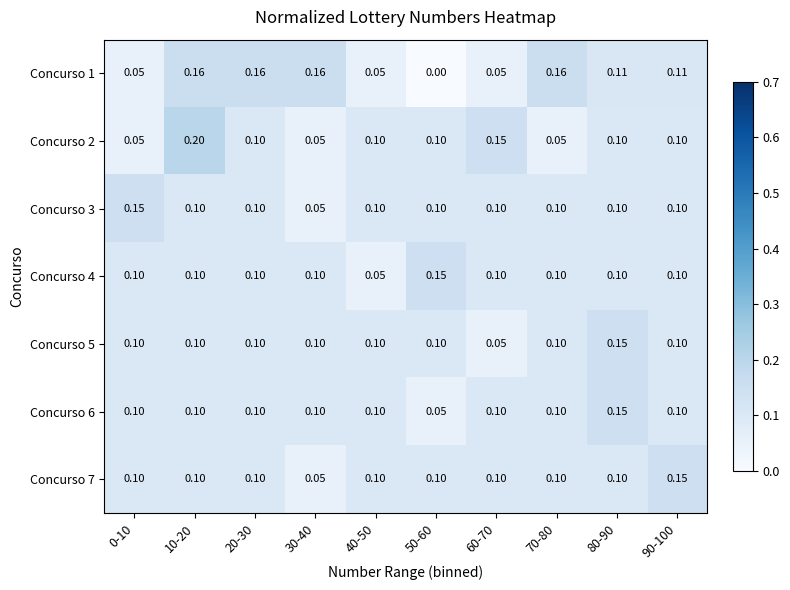

Is the value of Concurso 1 at 60-70 greater than the value of Concurso 5 at 30-40?

No